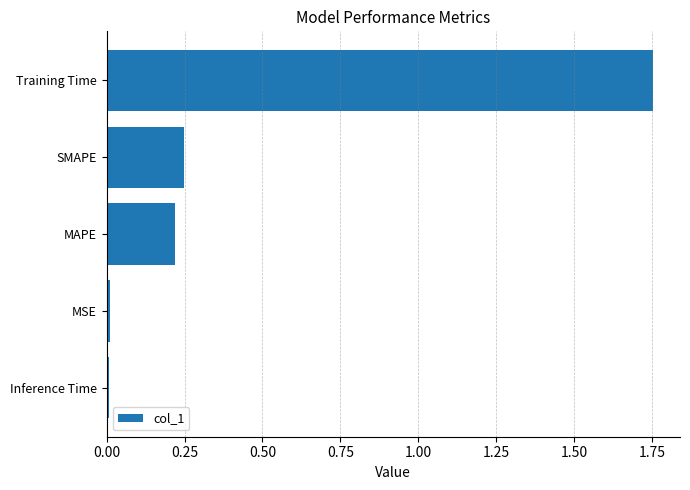

What is the average value?

0.4